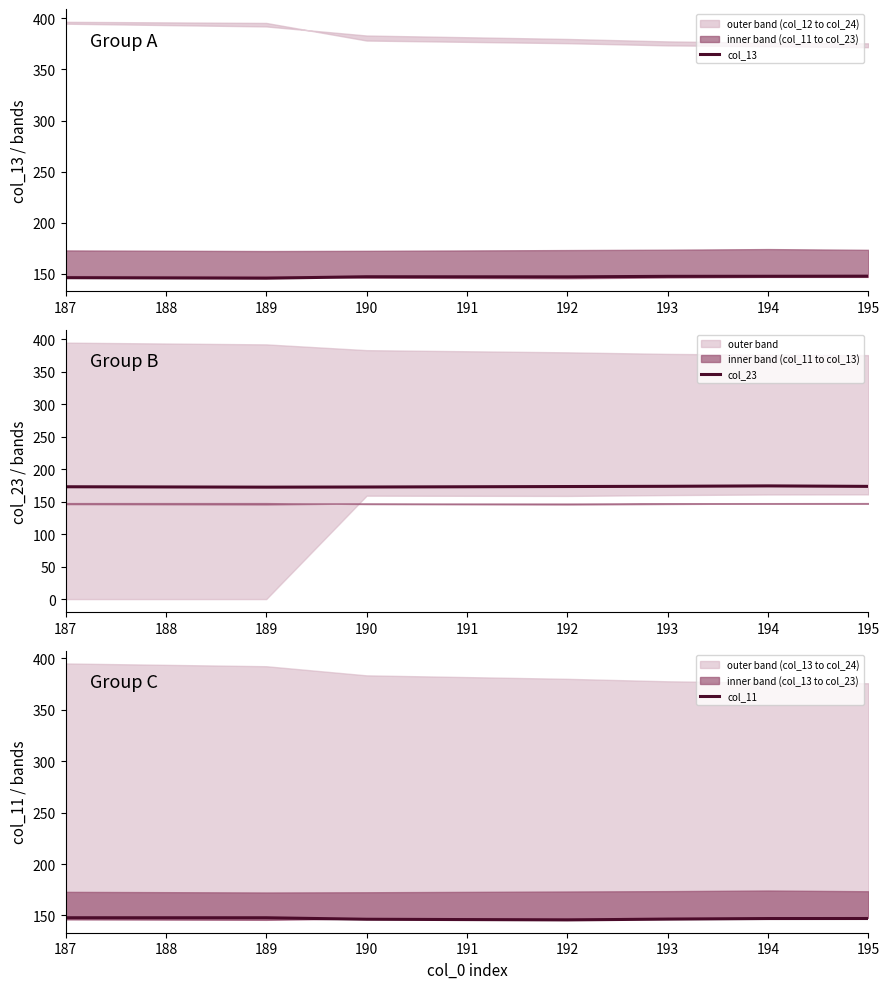

Rank the series at 192 from lowest to highest value.

col_11, col_13, col_23